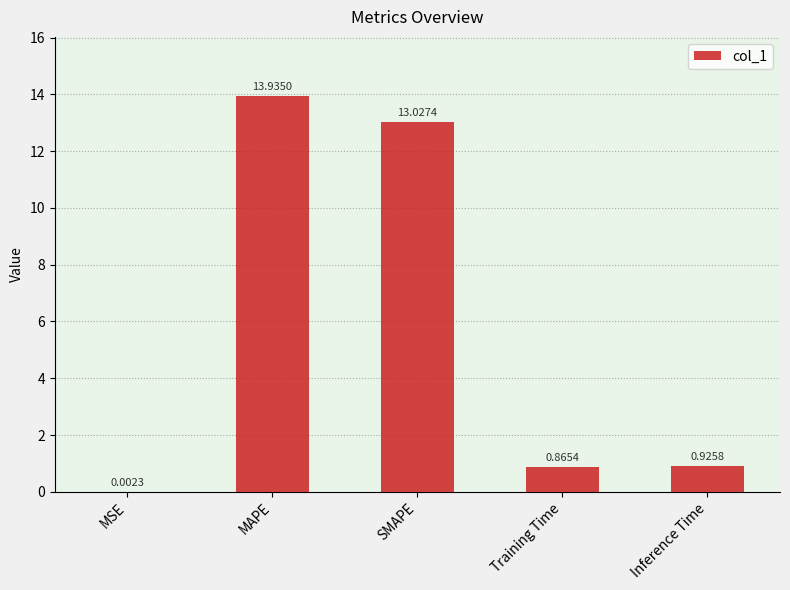

Between Inference Time and SMAPE, which is larger?

SMAPE